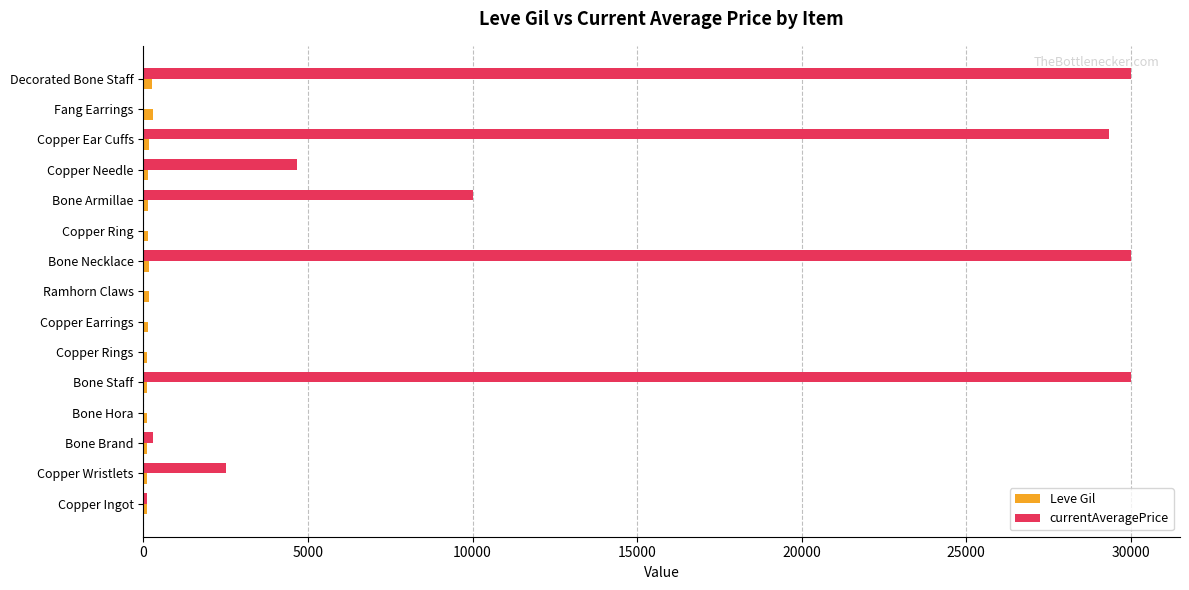

Between Copper Rings and Copper Needle, which series saw the biggest shift?

currentAveragePrice